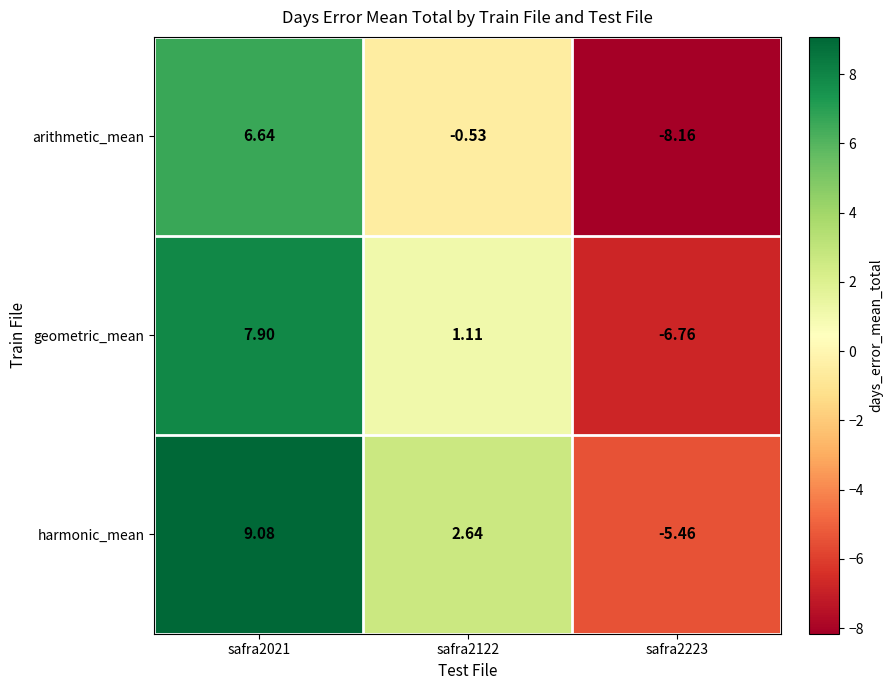

Is the value of harmonic_mean at safra2223 greater than the value of arithmetic_mean at safra2223?

Yes